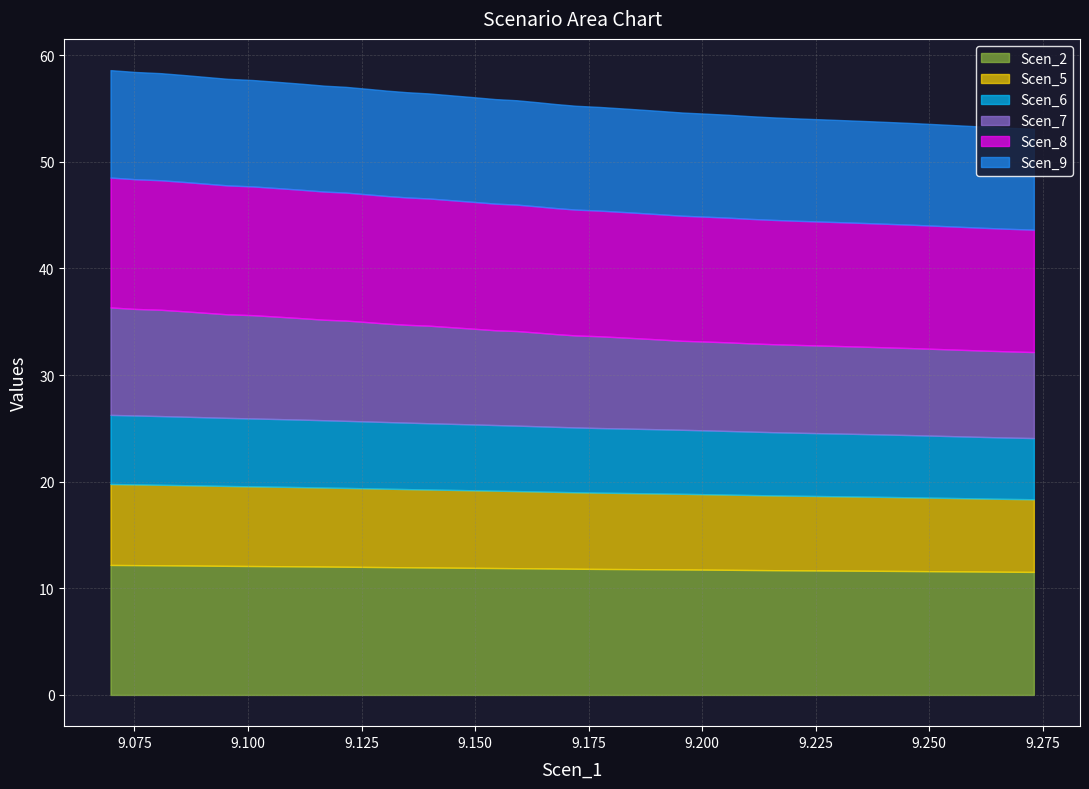

The Scen_6 series shows 8.6 at 39. True or false?

False